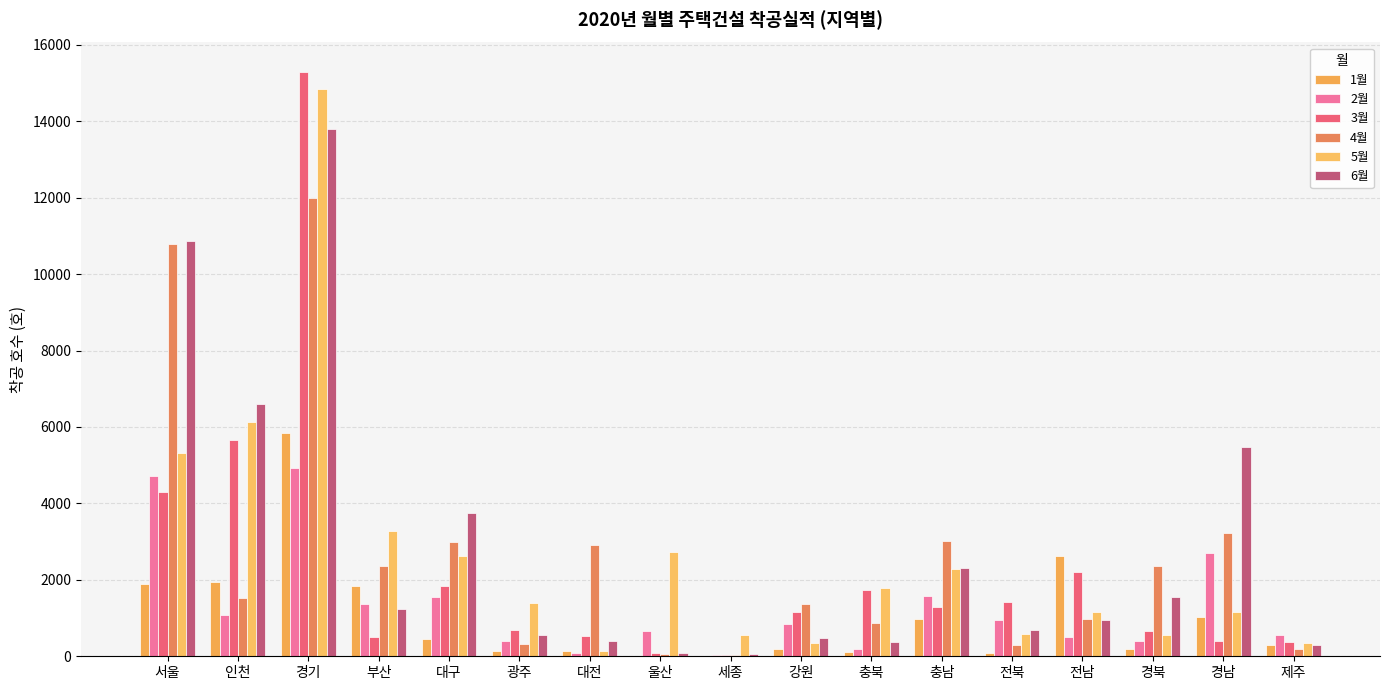

How many groups of bars are there?

17